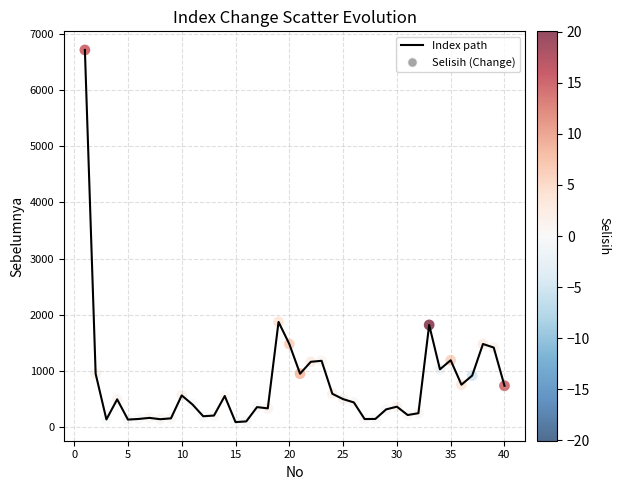

What is the maximum value shown in the chart?

6716.5